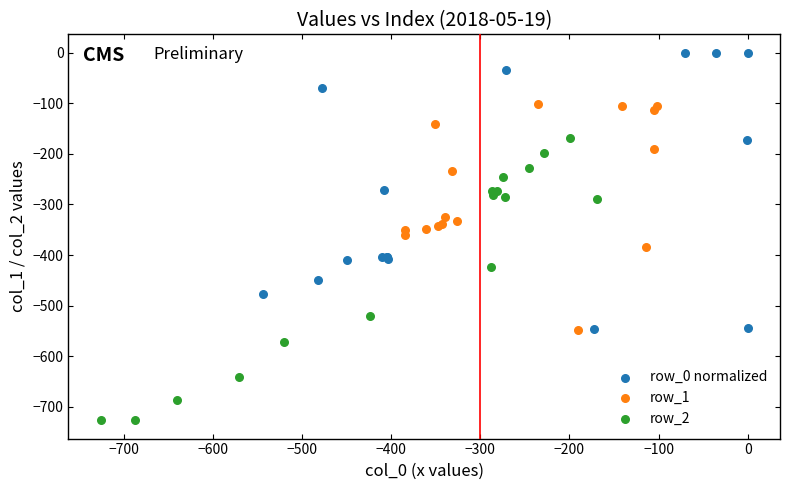

What are all the series names shown in the legend?

row_0 normalized, row_1, row_2